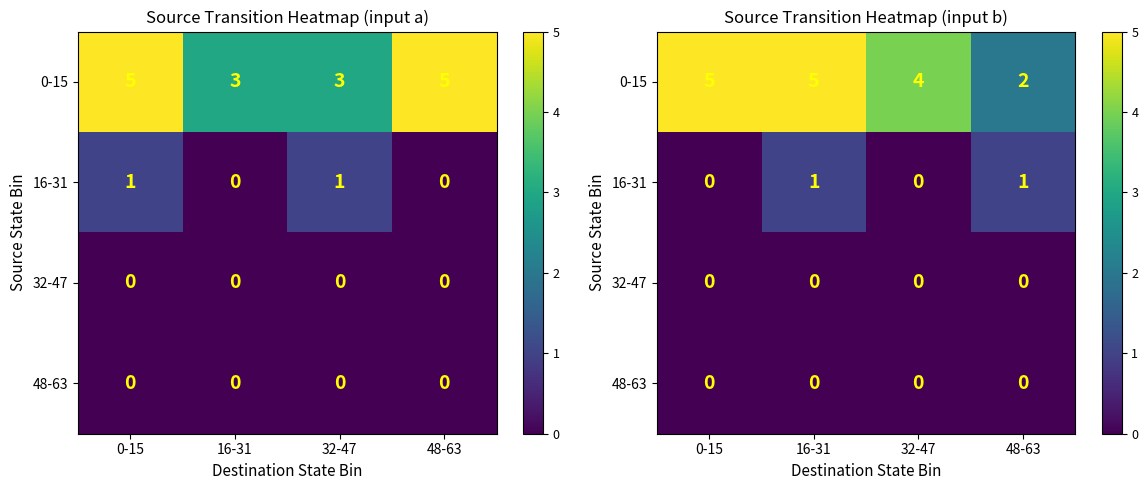

What is the spread (max minus min) of values at 0-15?

5